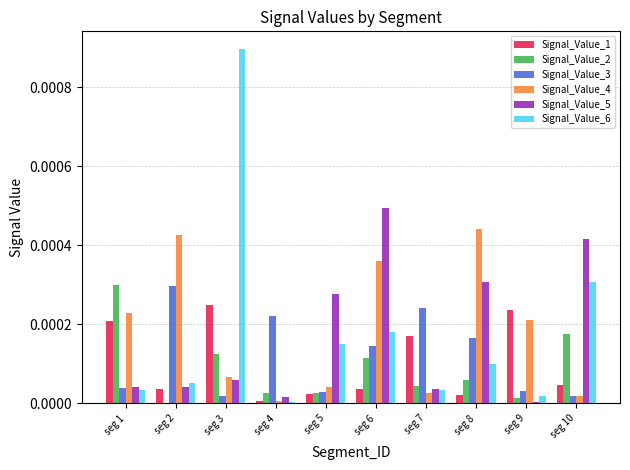

At which label is Signal_Value_1 closest to 0?

seg 4